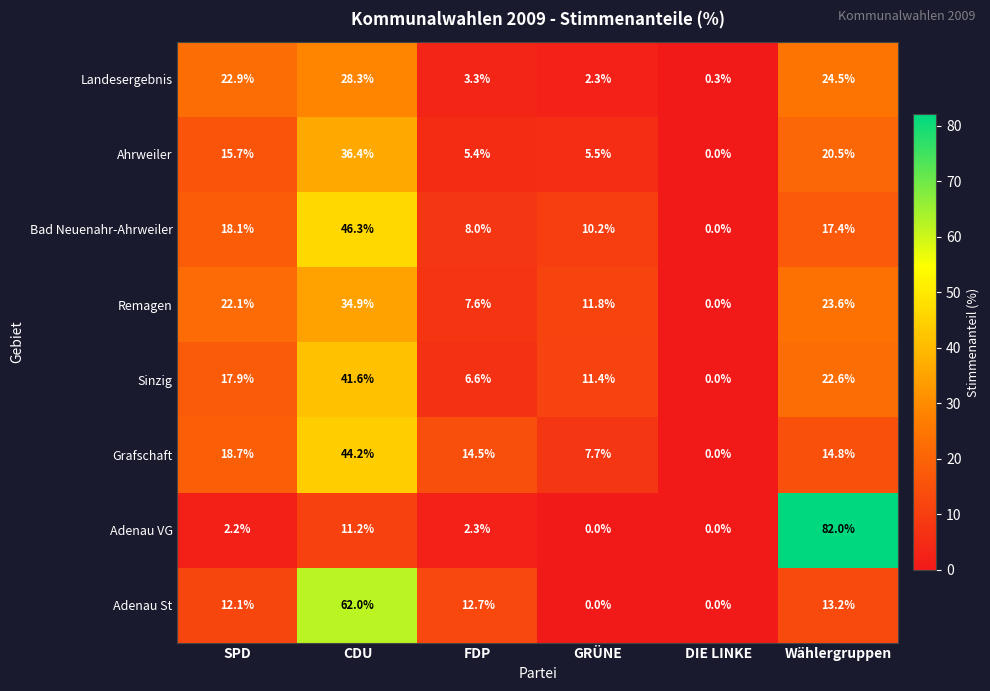

Rank the series by their maximum value, from lowest to highest.

Landesergebnis, Remagen, Ahrweiler, Sinzig, Grafschaft, Bad Neuenahr-Ahrweiler, Adenau St, Adenau VG